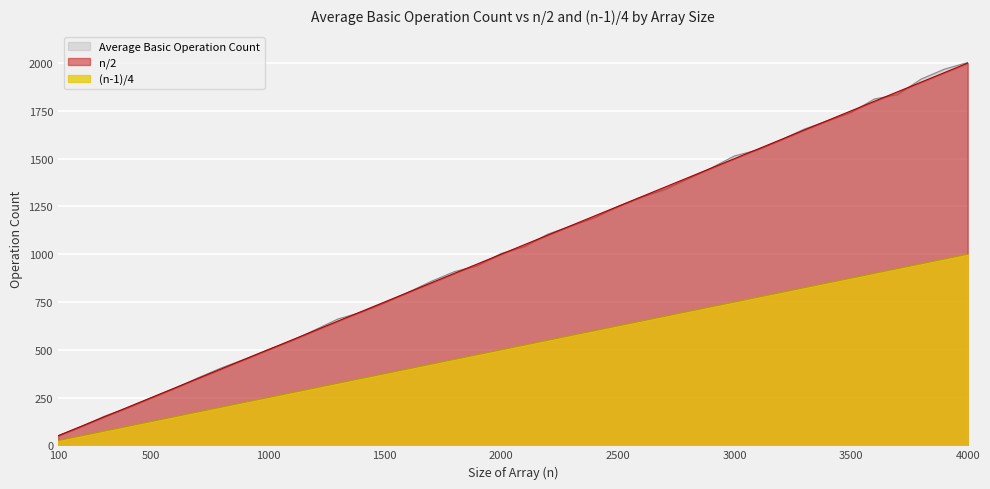

True or false: Average Basic Operation Count has more than 2 points higher than both neighbors.

False